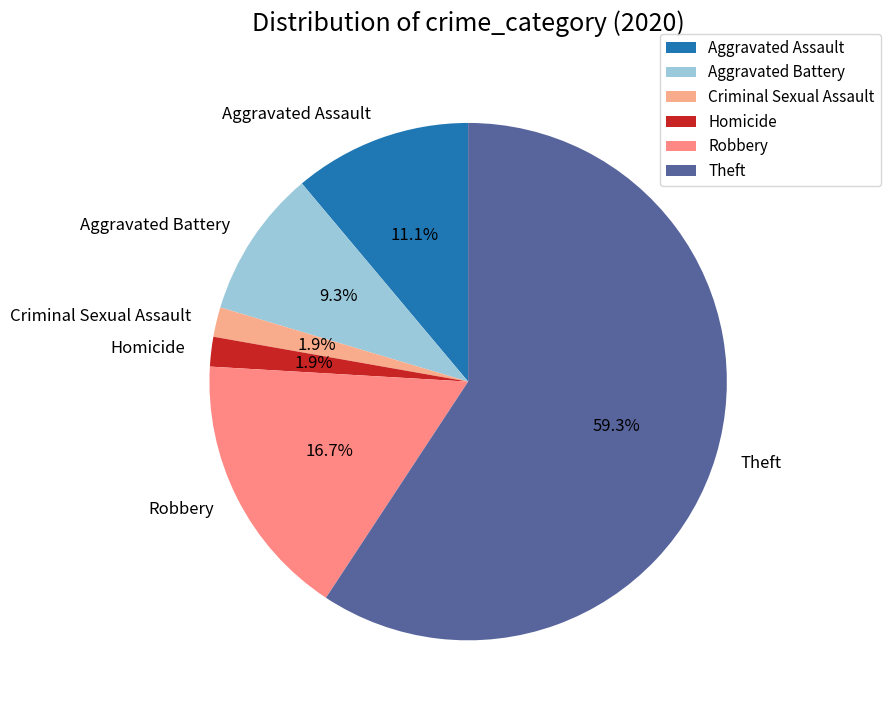

Do Robbery and Aggravated Assault together represent more than half of the pie?

No